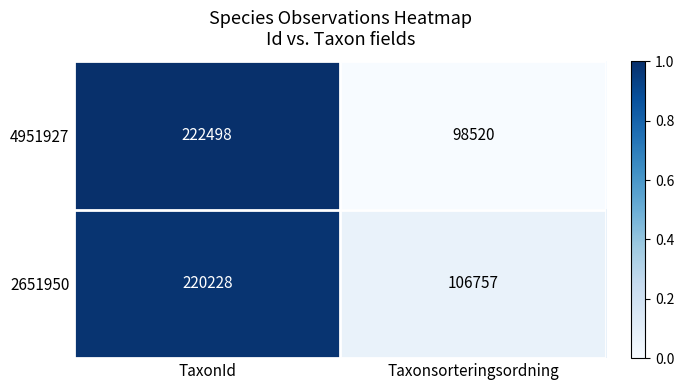

Reading right to left, extract all data points from this chart.

4951927: Taxonsorteringsordning=98520	TaxonId=222498
2651950: Taxonsorteringsordning=106757	TaxonId=220228